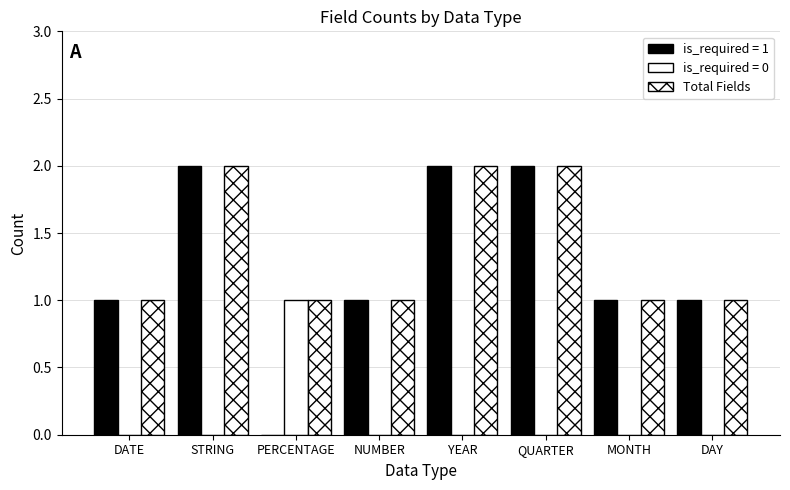

How many data points does each series have?

8